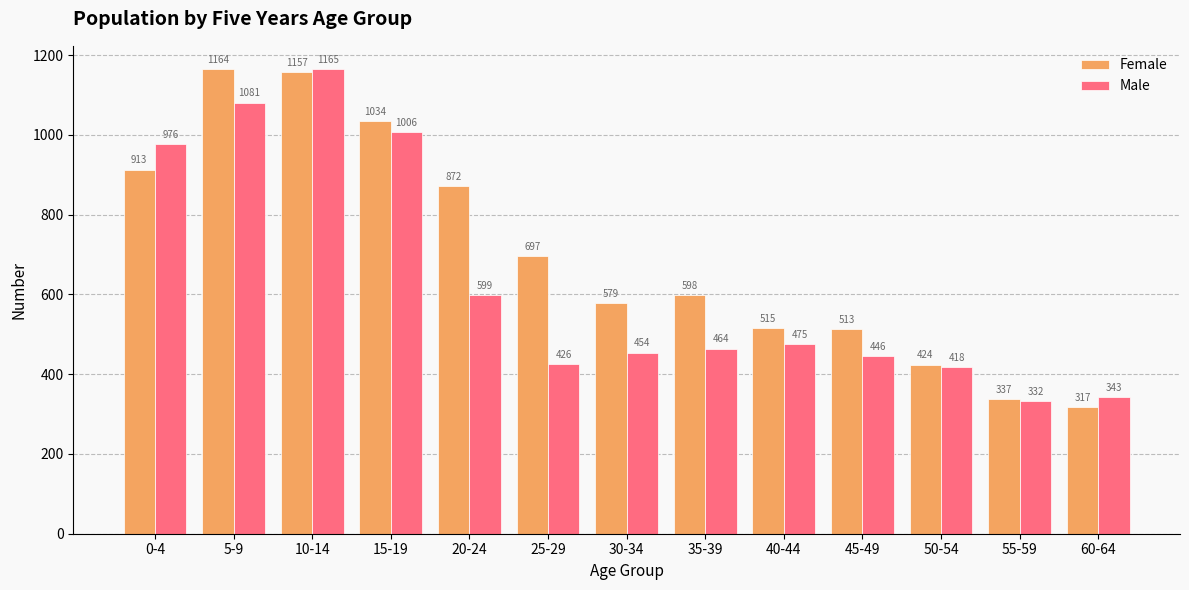

True or false: Female has a value of 424 at 50-54.

True